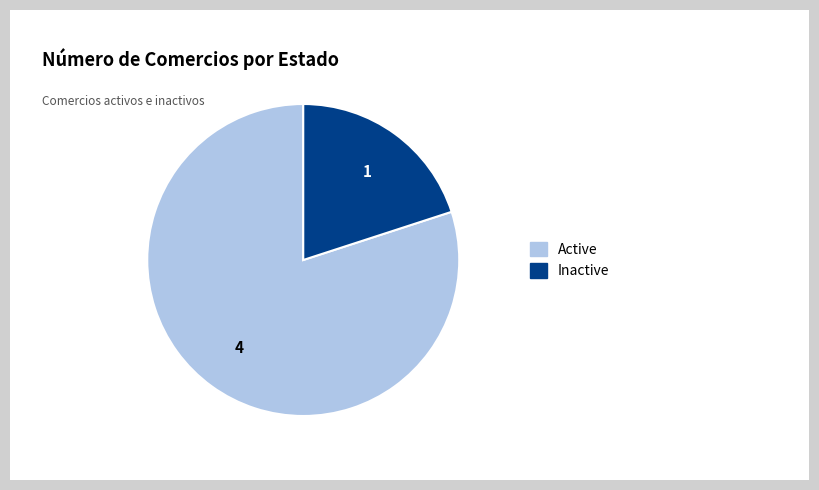

Which category accounts for the majority?

Active